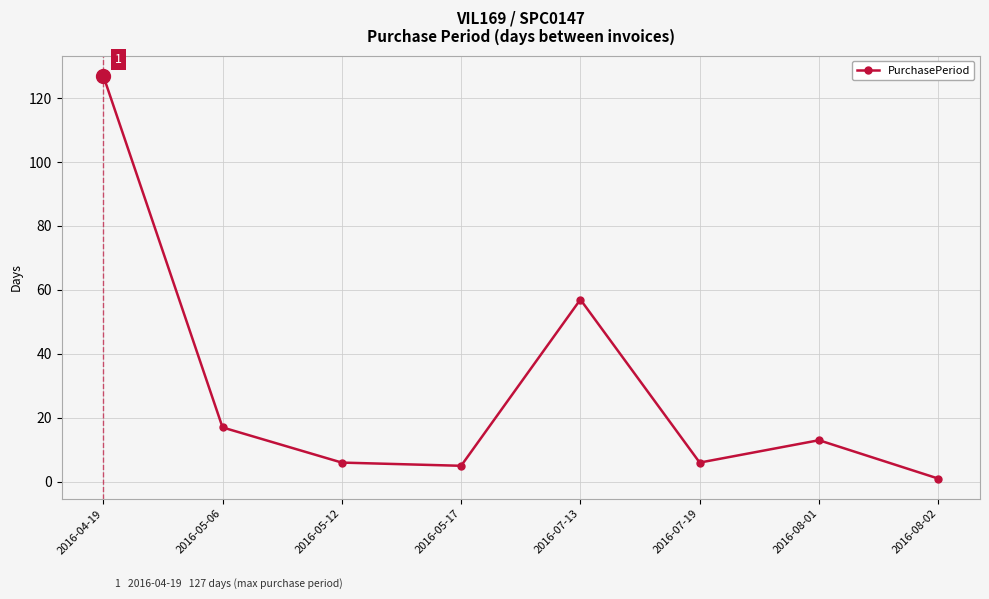

Reading right to left, transcribe all the data shown in this chart.

1	13	6	57	5	6	17	127